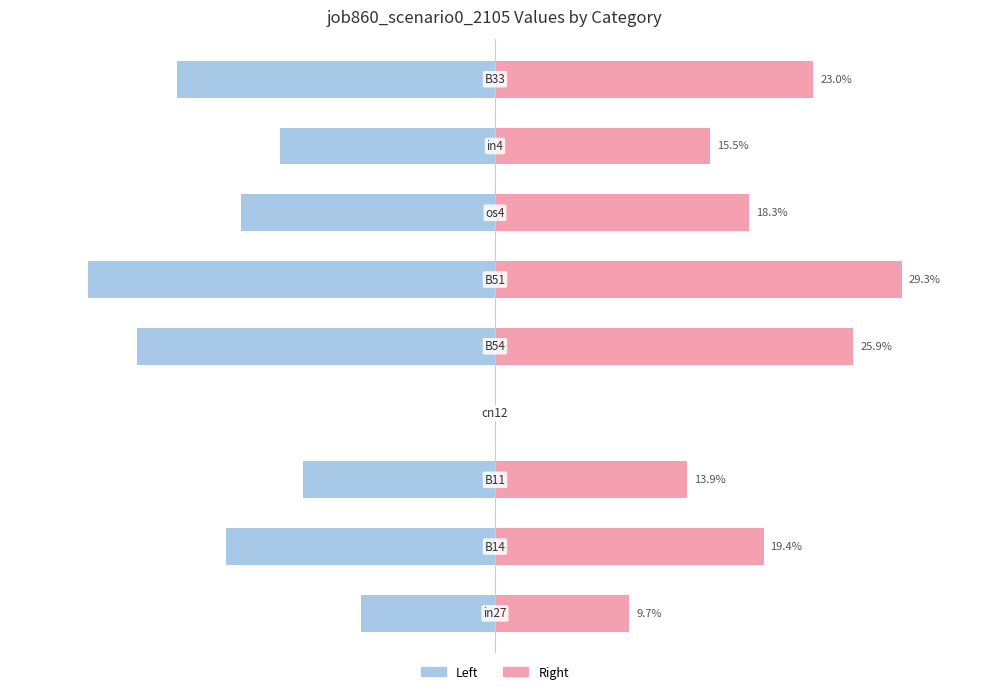

Reading left to right, list all the values displayed in this chart.

job860_scenario0_2105 (left): -9.7	-19.4	-13.9	0.0	-25.9	-29.3	-18.3	-15.5	-23.0
job860_scenario0_2105 (right): 9.7	19.4	13.9	0.0	25.9	29.3	18.3	15.5	23.0